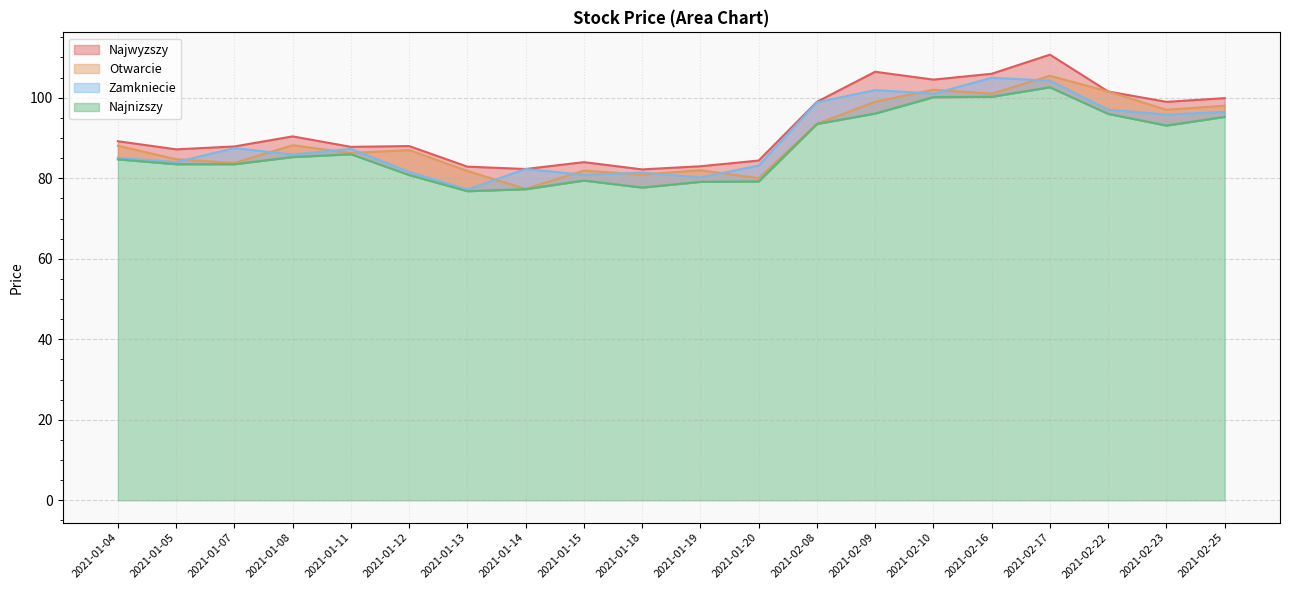

At how many categories does at least one series exceed 103?

4